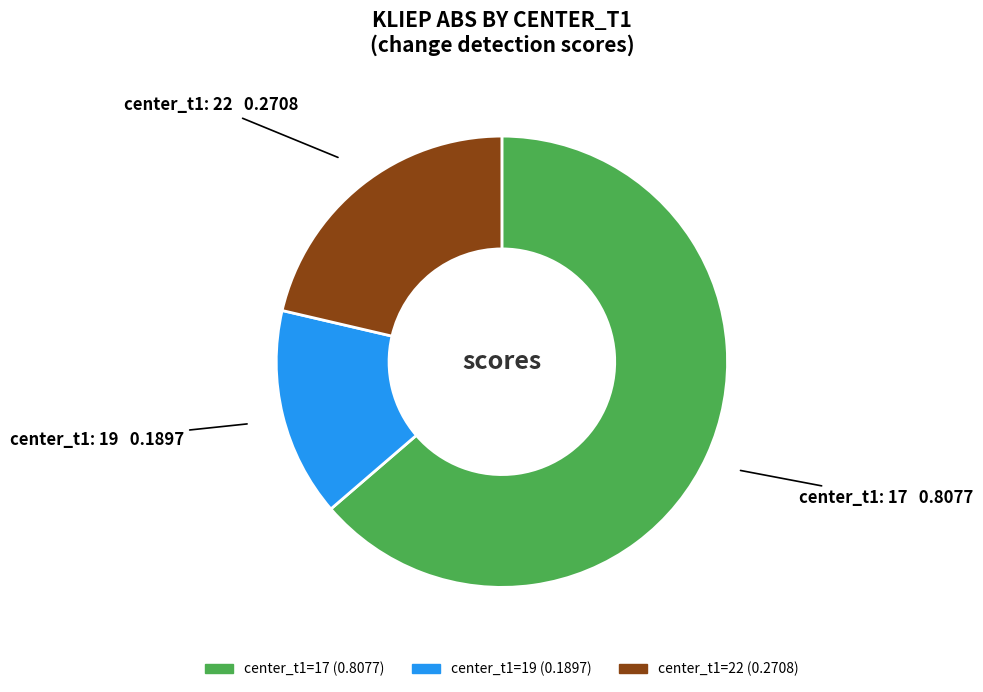

Is there a majority slice in this chart?

Yes